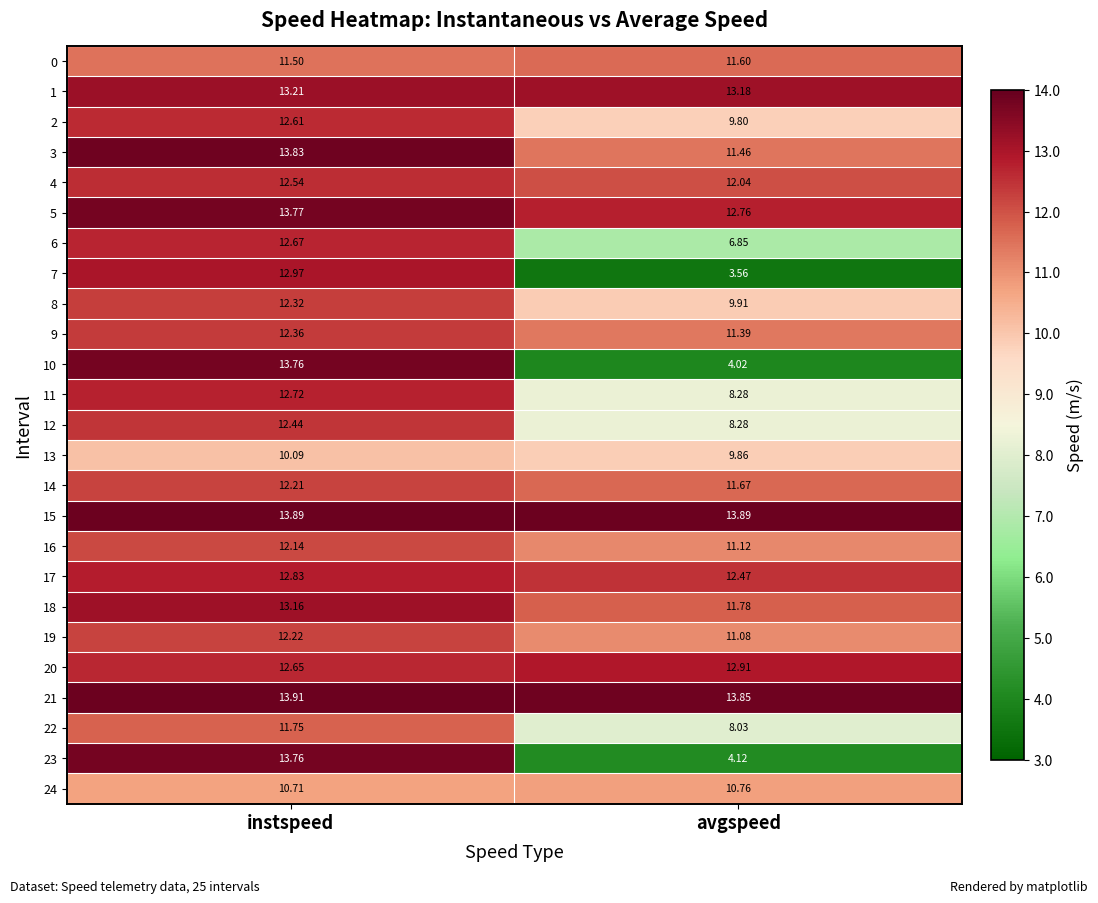

At which label is 5 closest to 13?

avgspeed